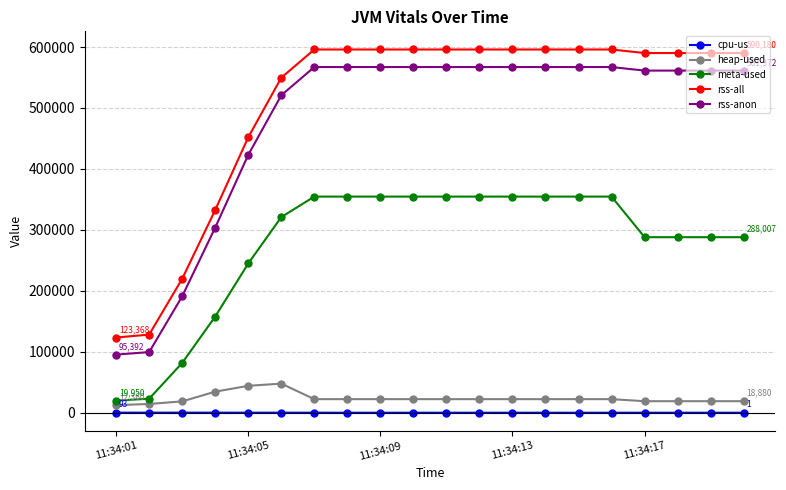

What is the difference between the maximum and minimum values in the heap-used series?

35370